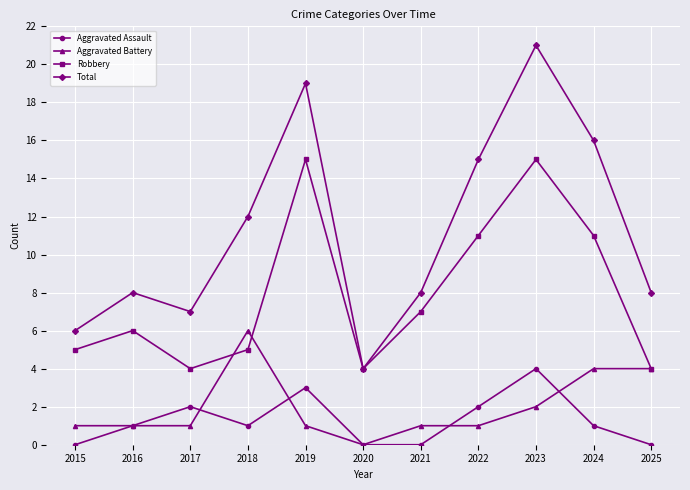

How many values in the Robbery series are below 6?

5